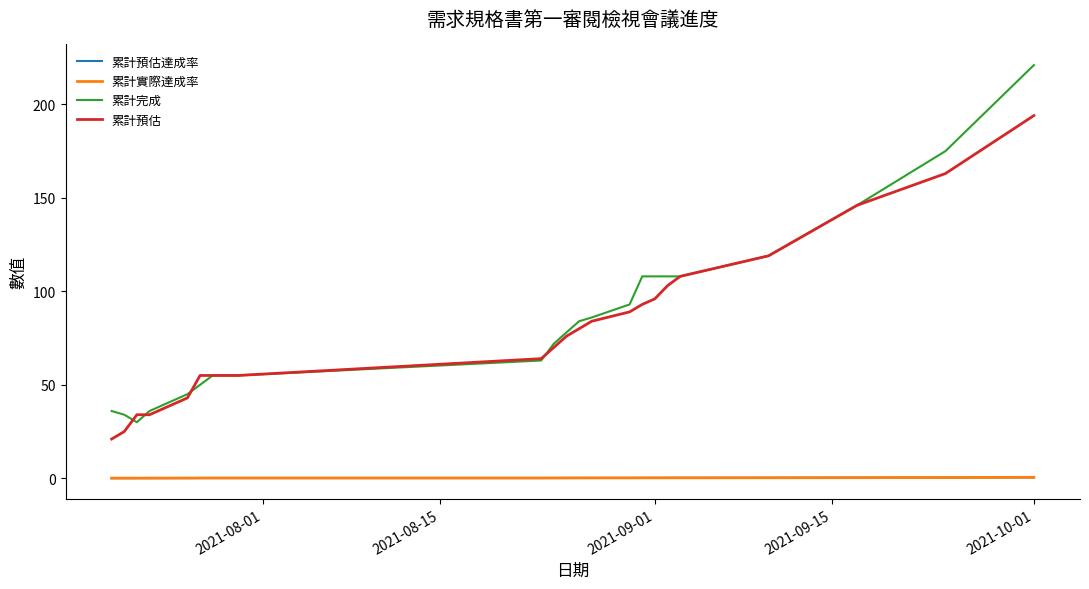

What is the maximum value shown in the chart?

221.0